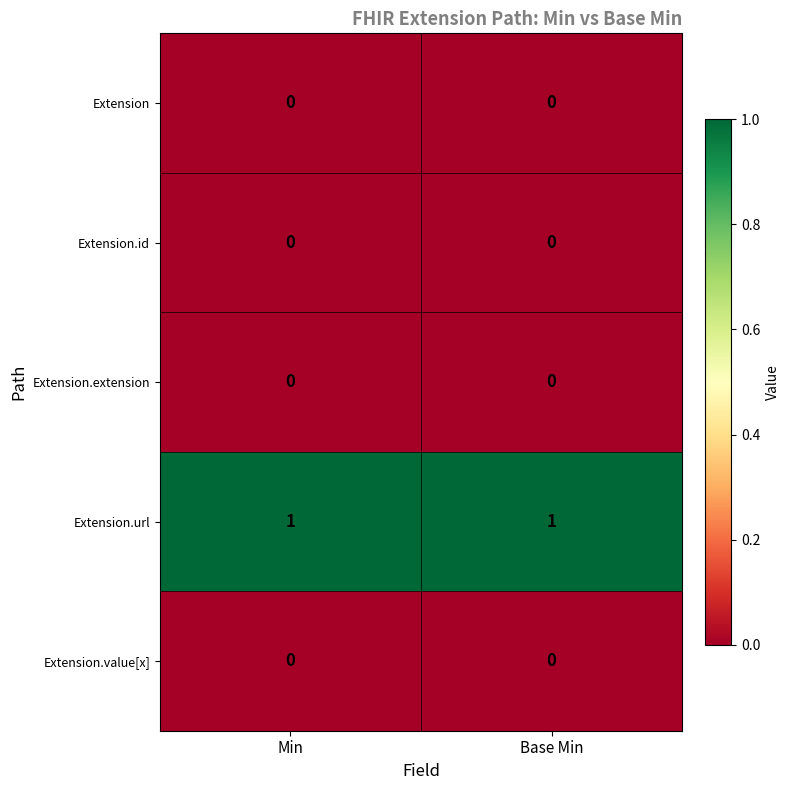

The Extension.url series shows 1 at Min. True or false?

True